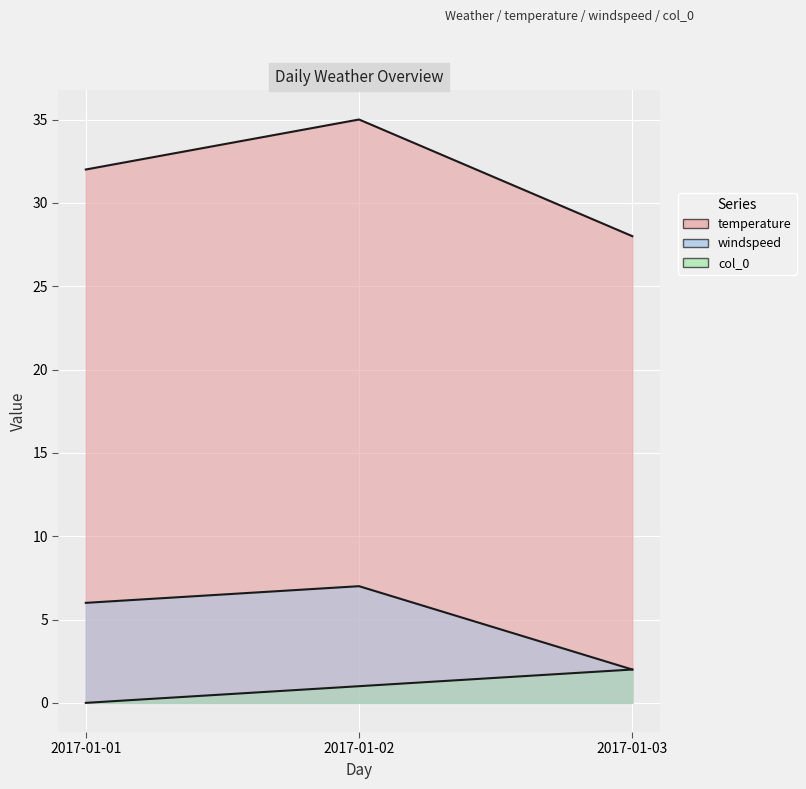

Rank the series at 2017-01-02 from highest to lowest value.

temperature, windspeed, col_0